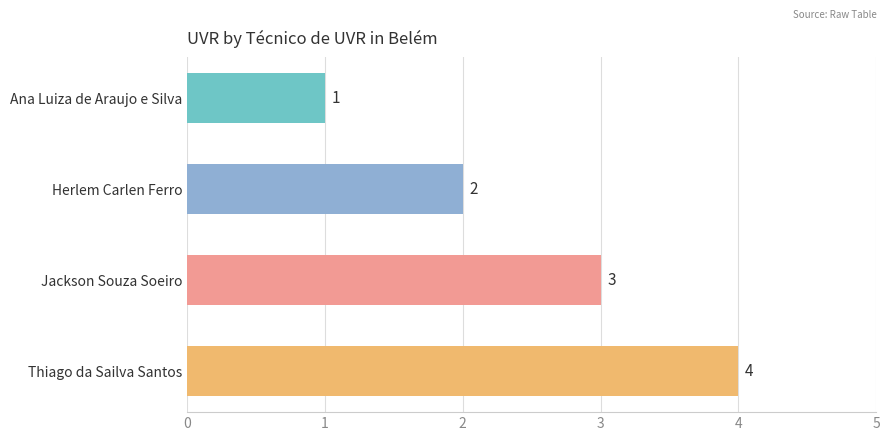

What is the difference between the maximum and minimum values?

3